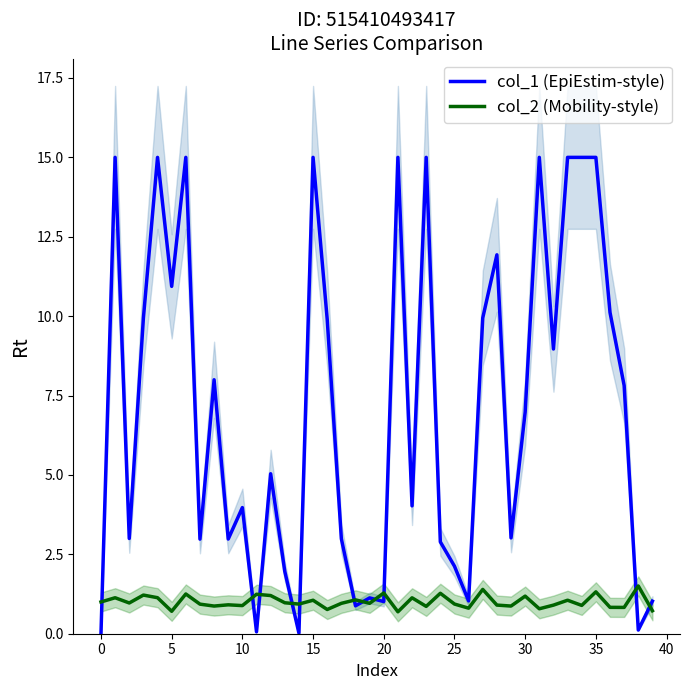

How many lines are shown in the chart?

2